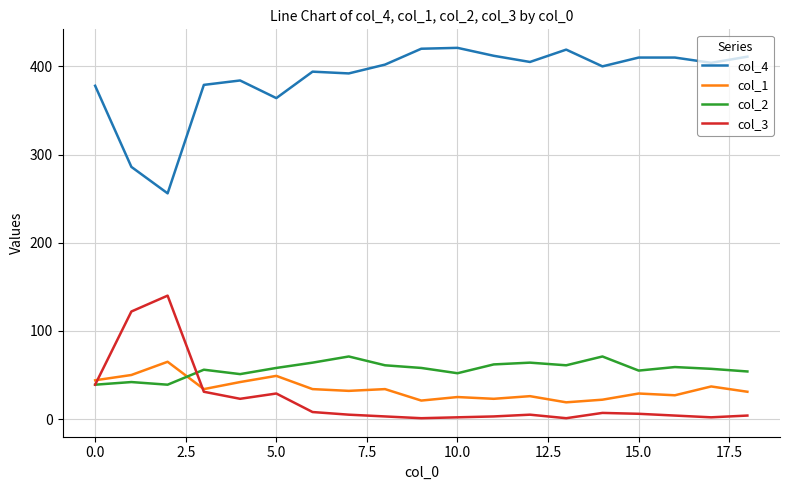

True or false: col_4 and col_2 cross at least once.

False